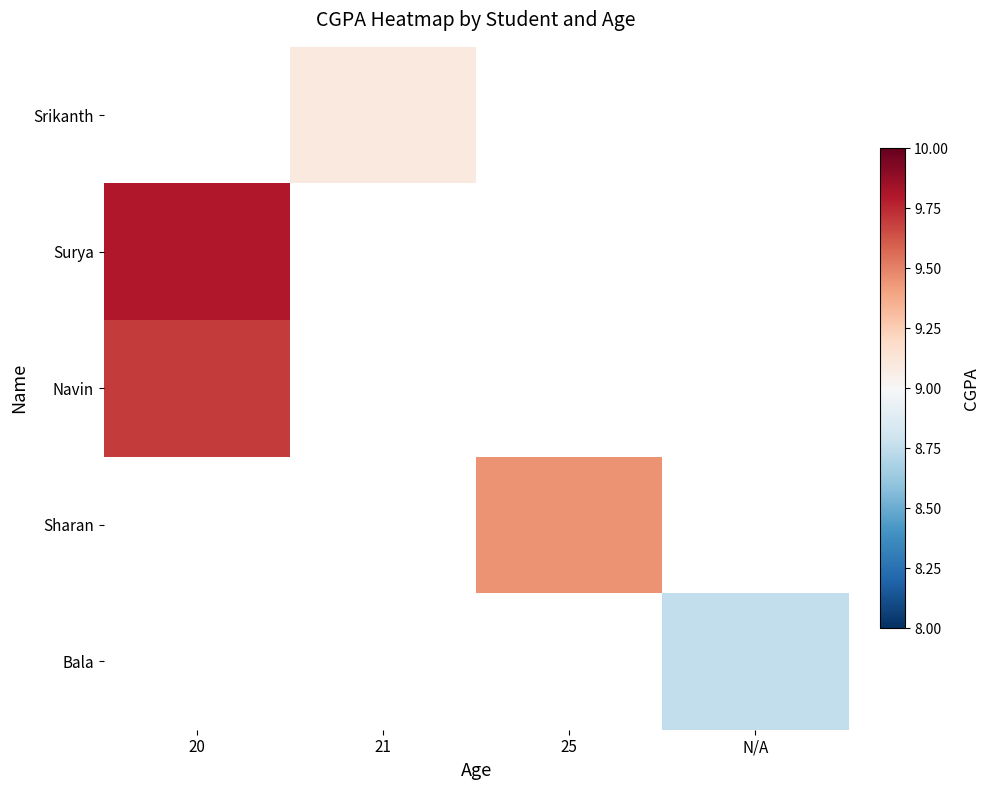

Which category has the highest value across all series?

20